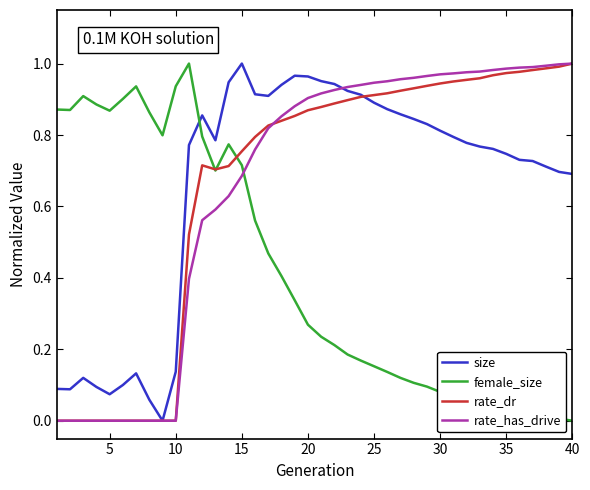

True or false: size and female_size intersect in this chart.

True